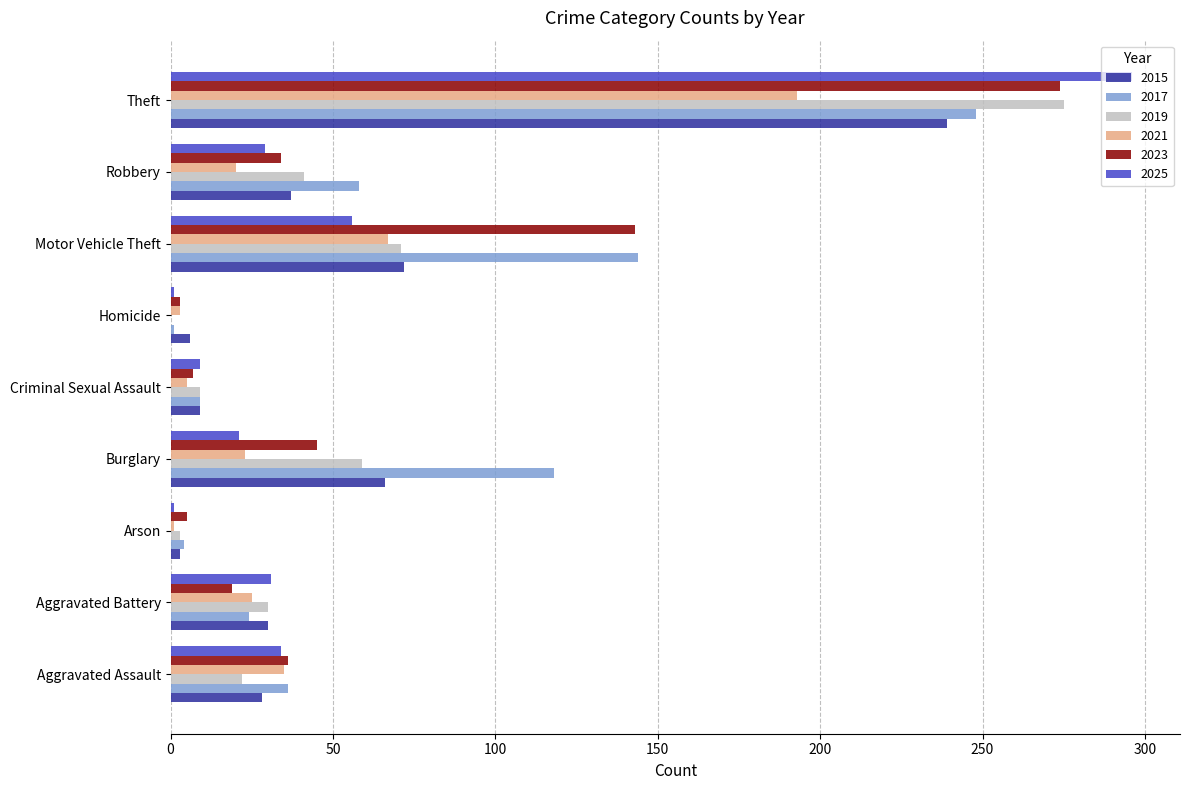

Is the value of 2015 at Aggravated Assault greater than the value of 2017 at Criminal Sexual Assault?

Yes